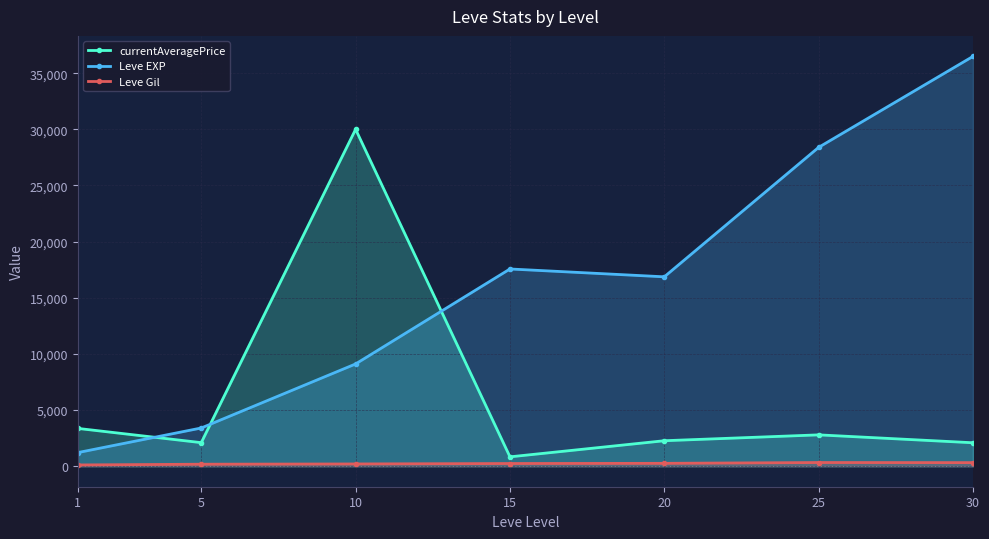

What value does the Leve Gil series have at 25?

329.7